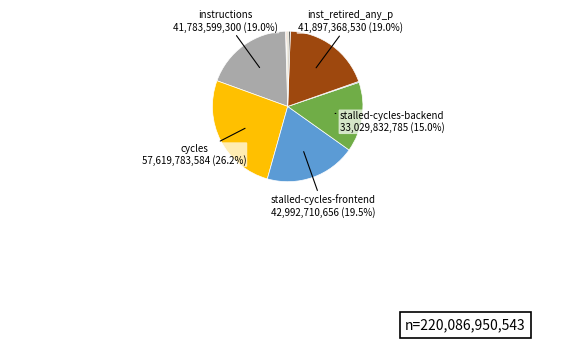

Does any single category account for the majority?

No